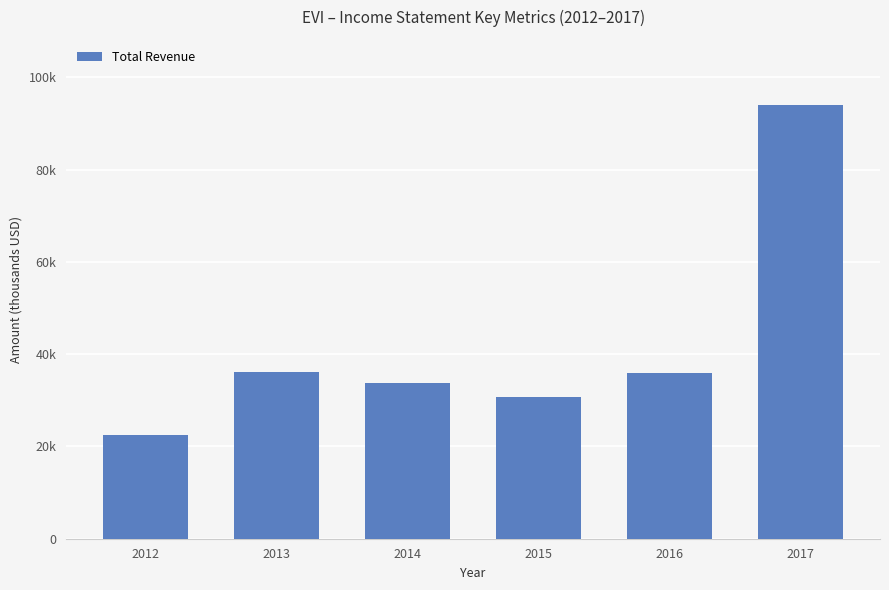

What is the ratio of the value at 2014 to the value at 2013?

0.9